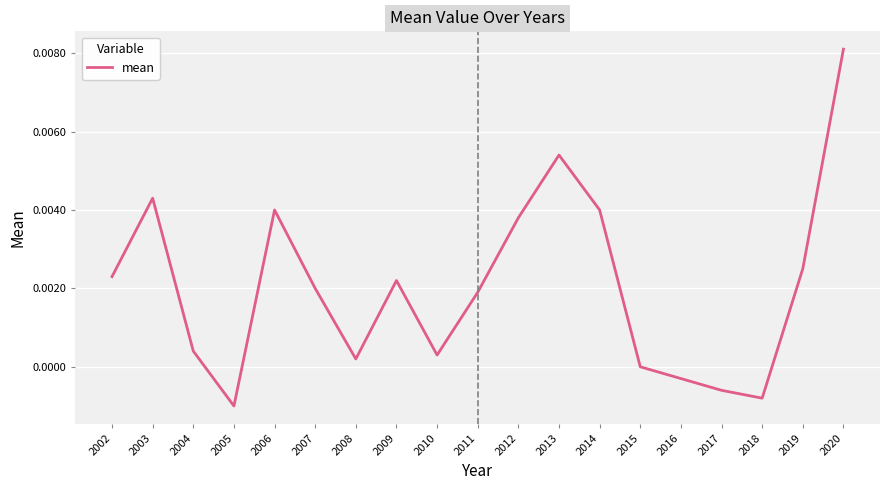

Between 2009 and 2011, which is larger?

2009